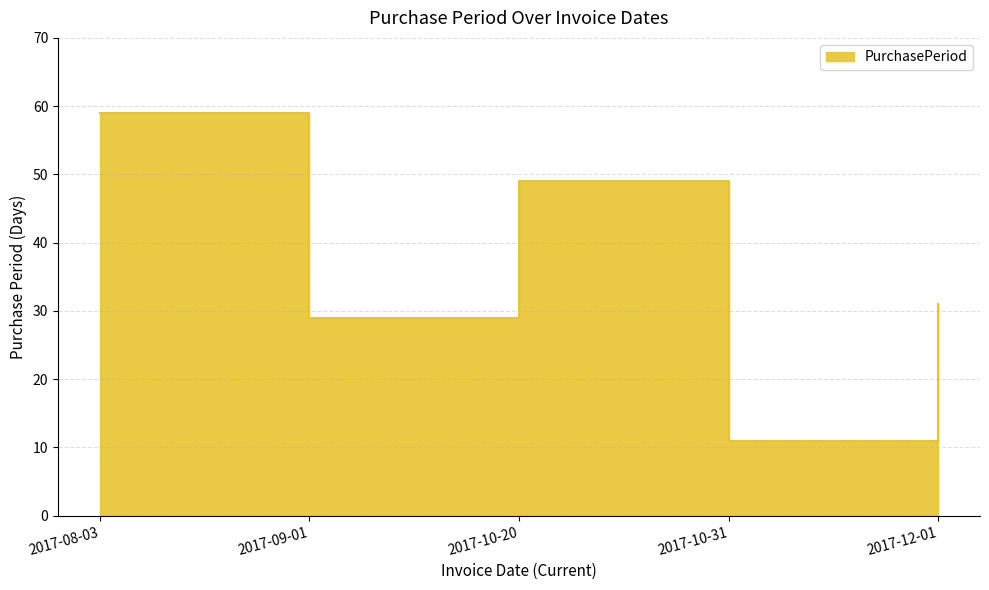

Where is the first local minimum?

2017-09-01